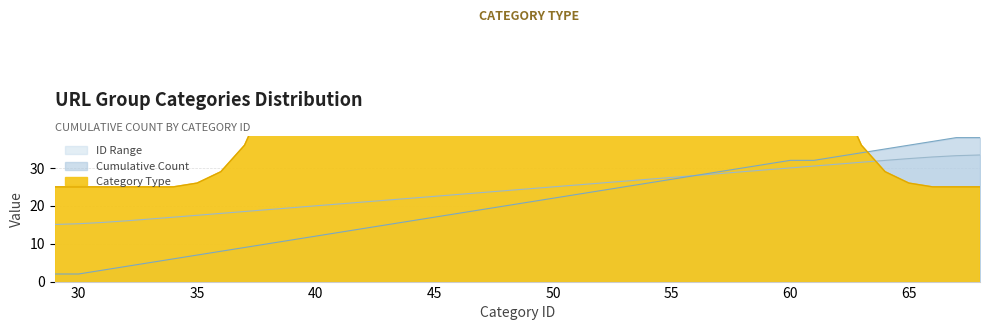

Is it true that Cumulative Count equals 35.8 at 50?

False